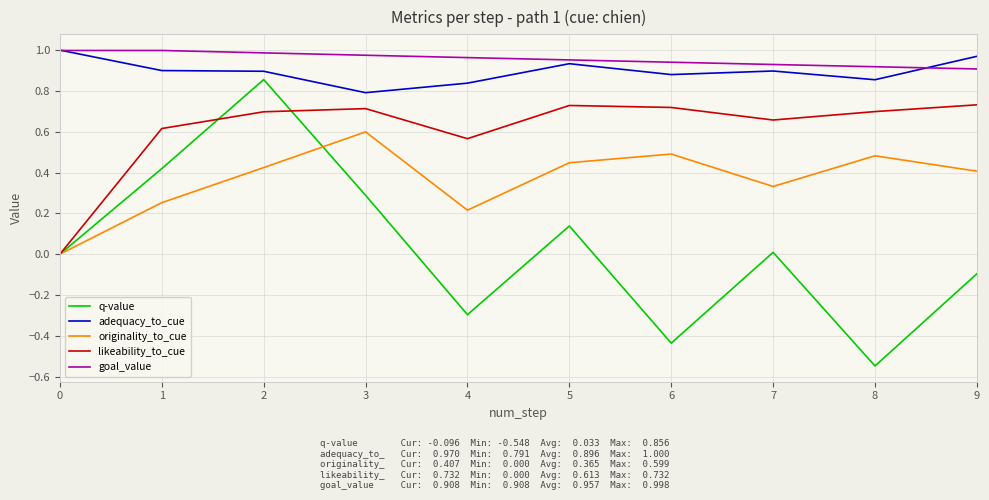

True or false: likeability_to_cue has more than 0 interior local peaks.

True